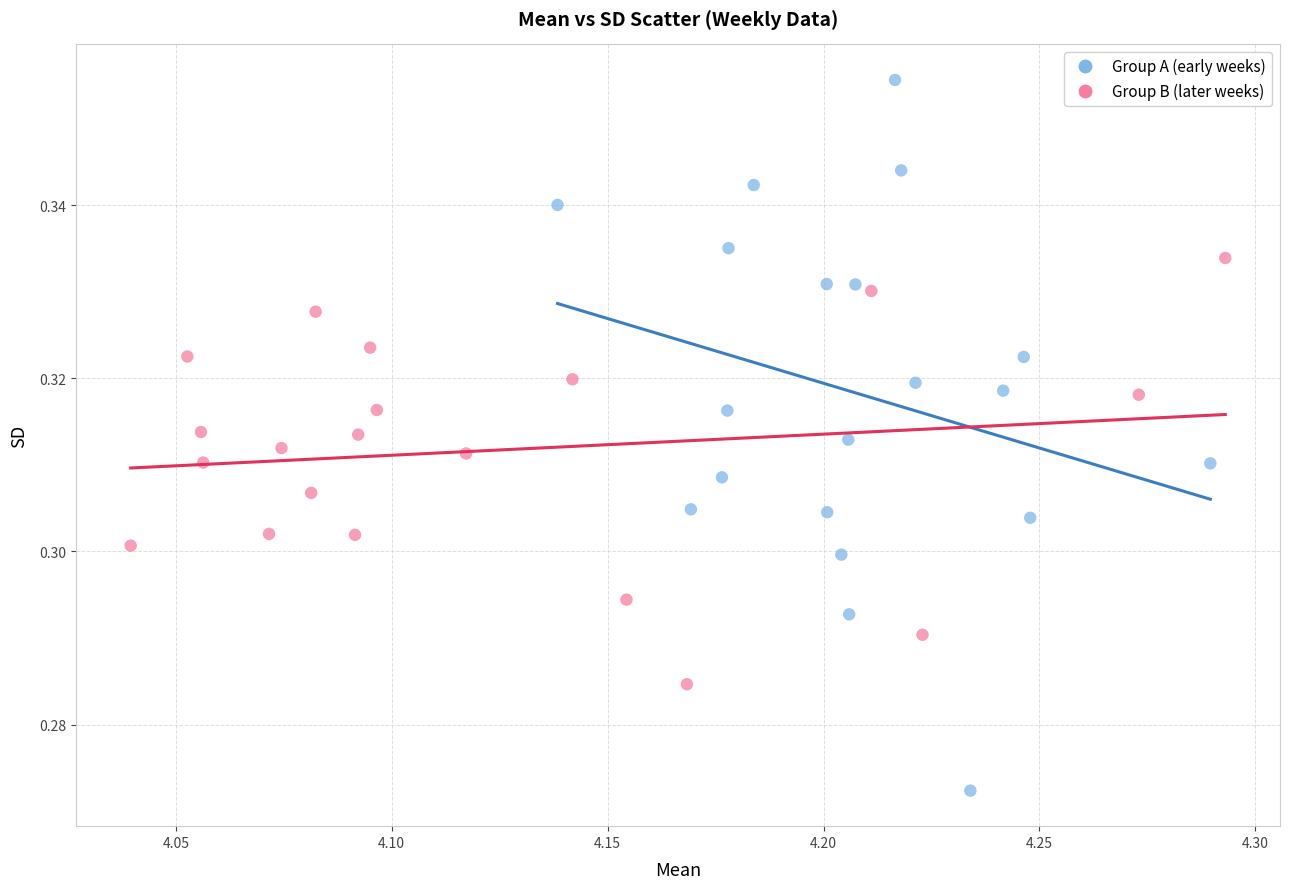

What are all the series names shown in the legend?

Group A (early weeks), Group B (later weeks)